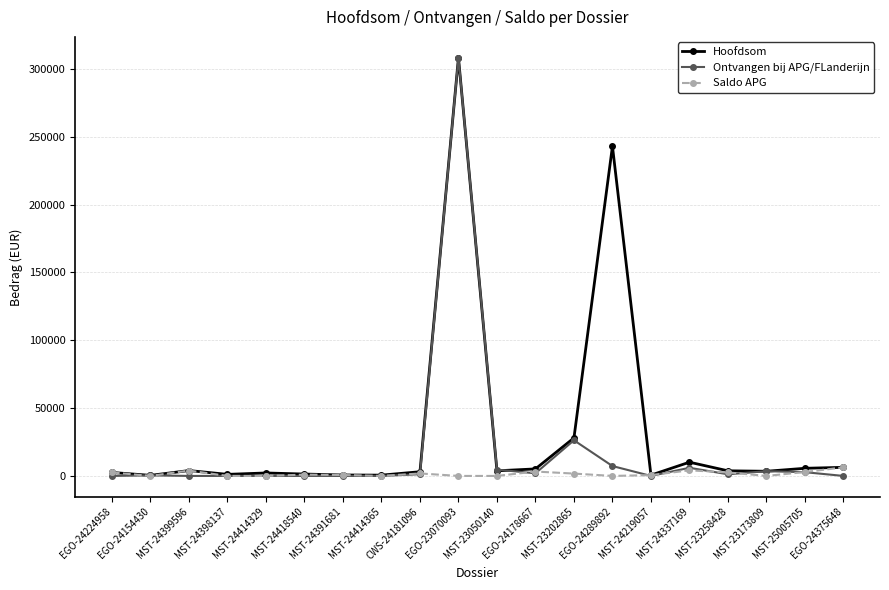

What are all the series names shown in the legend?

Hoofdsom, Ontvangen bij APG/FLanderijn, Saldo APG